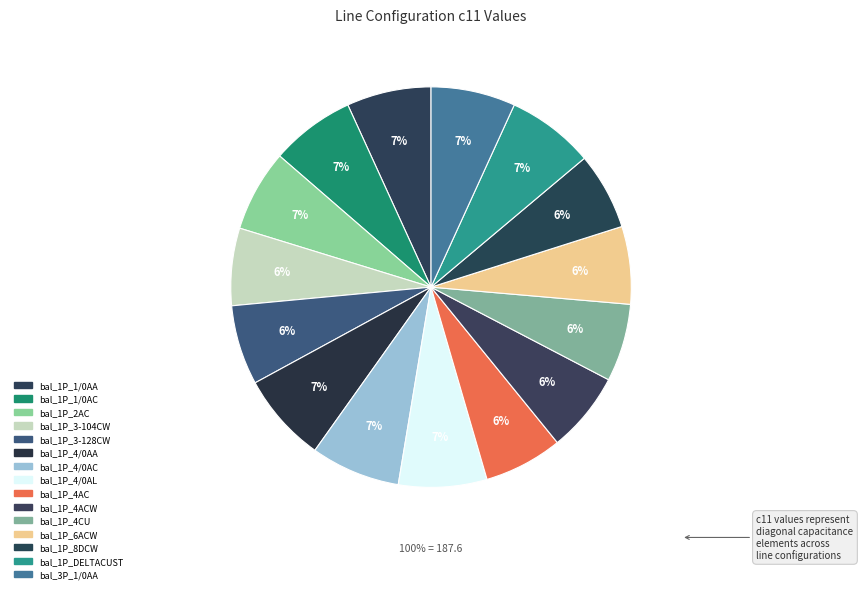

Is the sum of bal_1P_1/0AC and bal_3P_1/0AA greater than half?

No